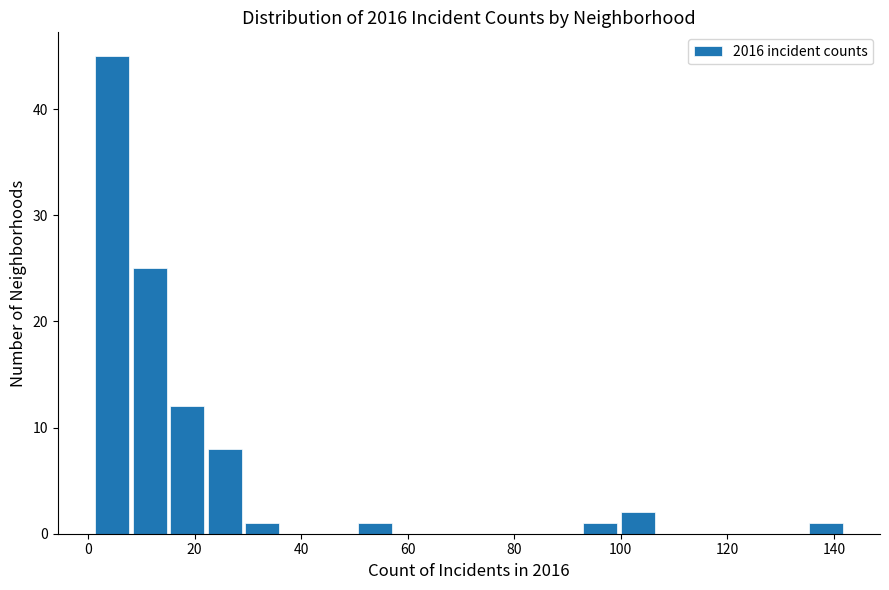

Read against the x-axis, roughly where is the centre of the tallest bar?

4